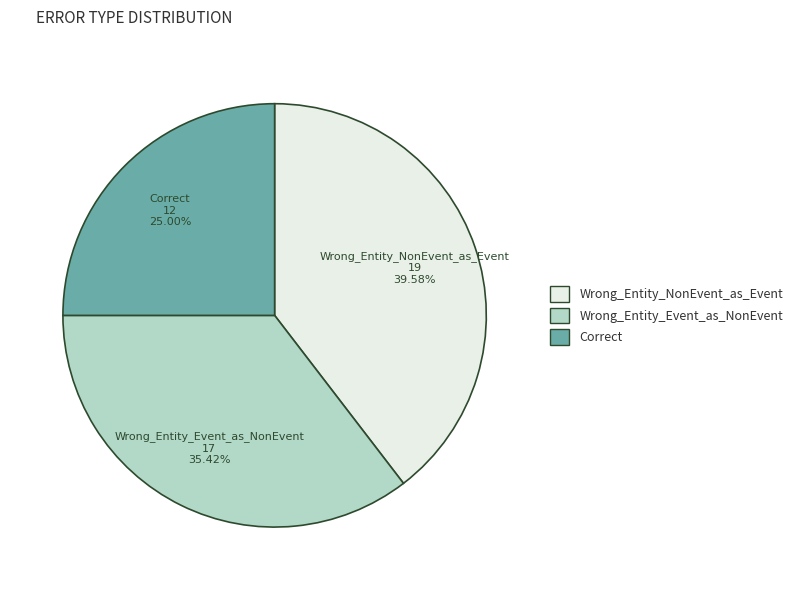

Rank the categories by value from lowest to highest.

Correct, Wrong_Entity_Event_as_NonEvent, Wrong_Entity_NonEvent_as_Event